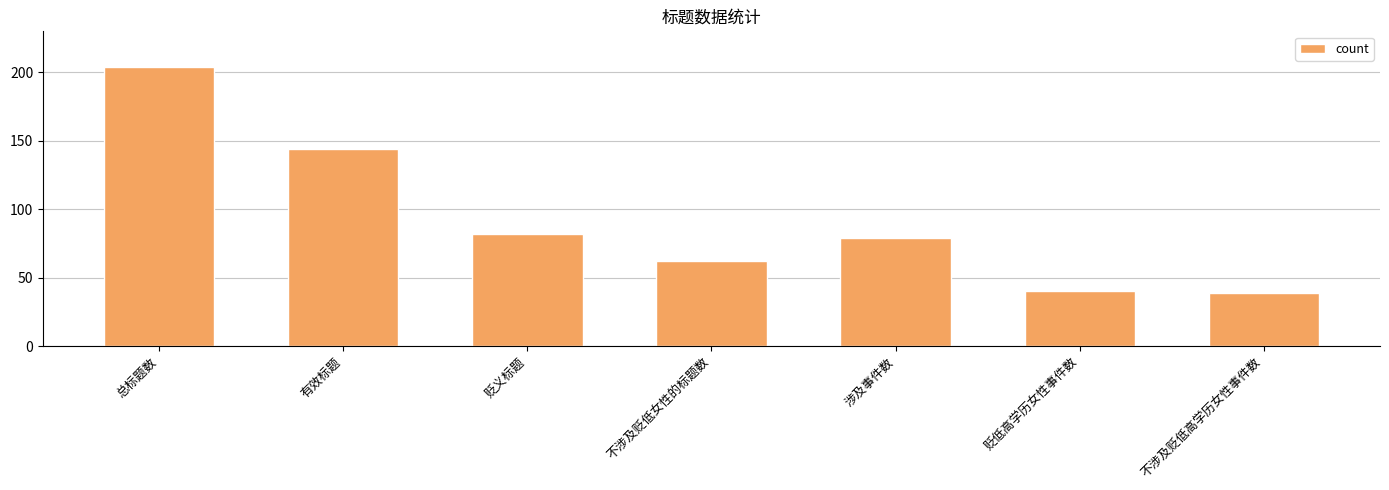

Where does the data first go above 79?

总标题数